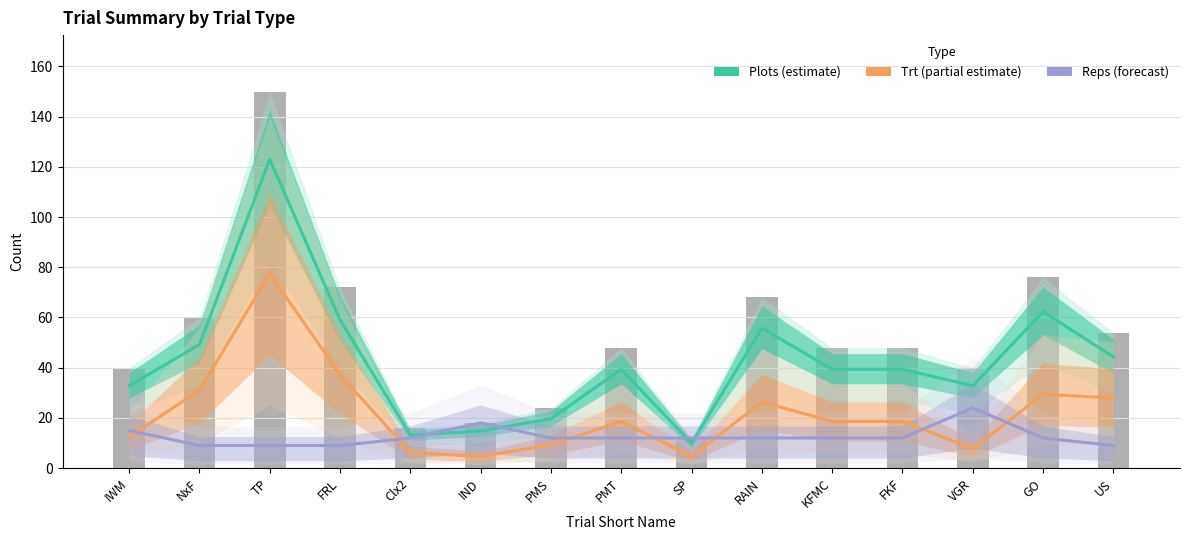

What is the highest value of the Reps (forecast) series?

24.0